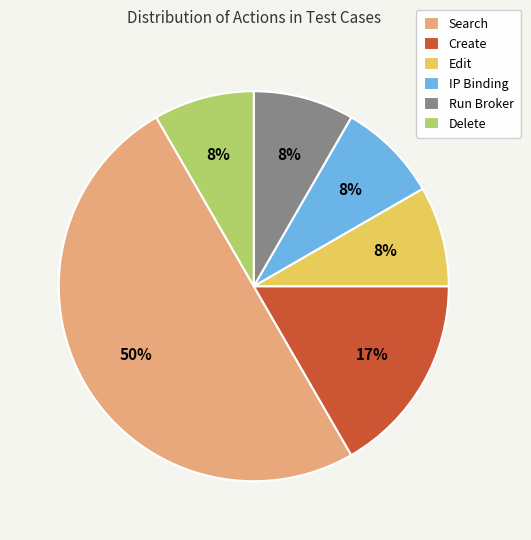

To the nearest percent, what portion does Run Broker represent?

8%